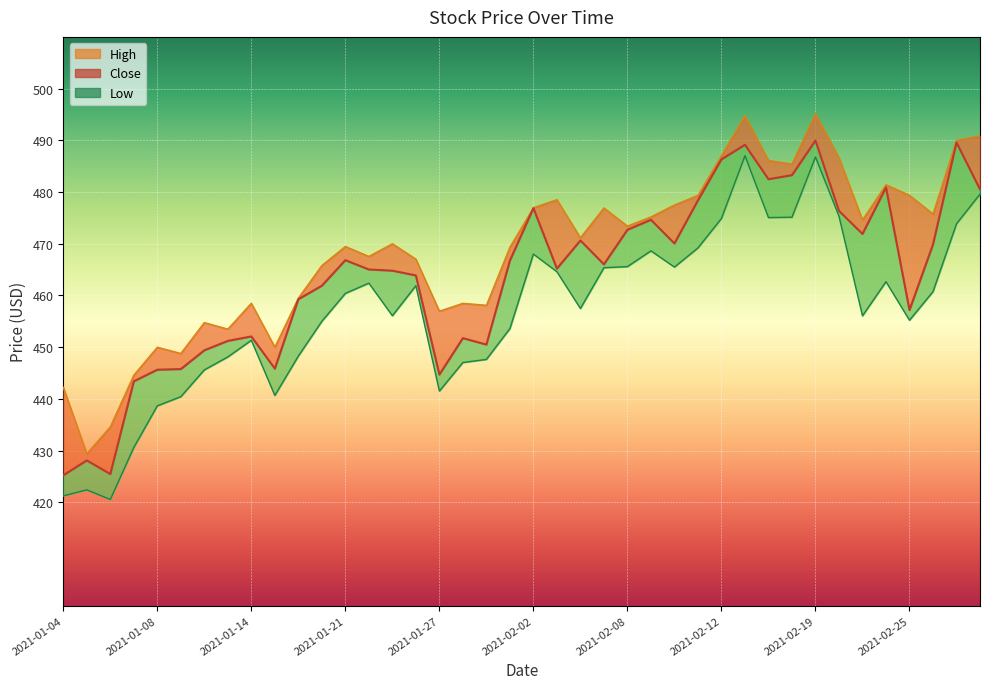

Rank the series by their maximum value, from lowest to highest.

Low, Close, High